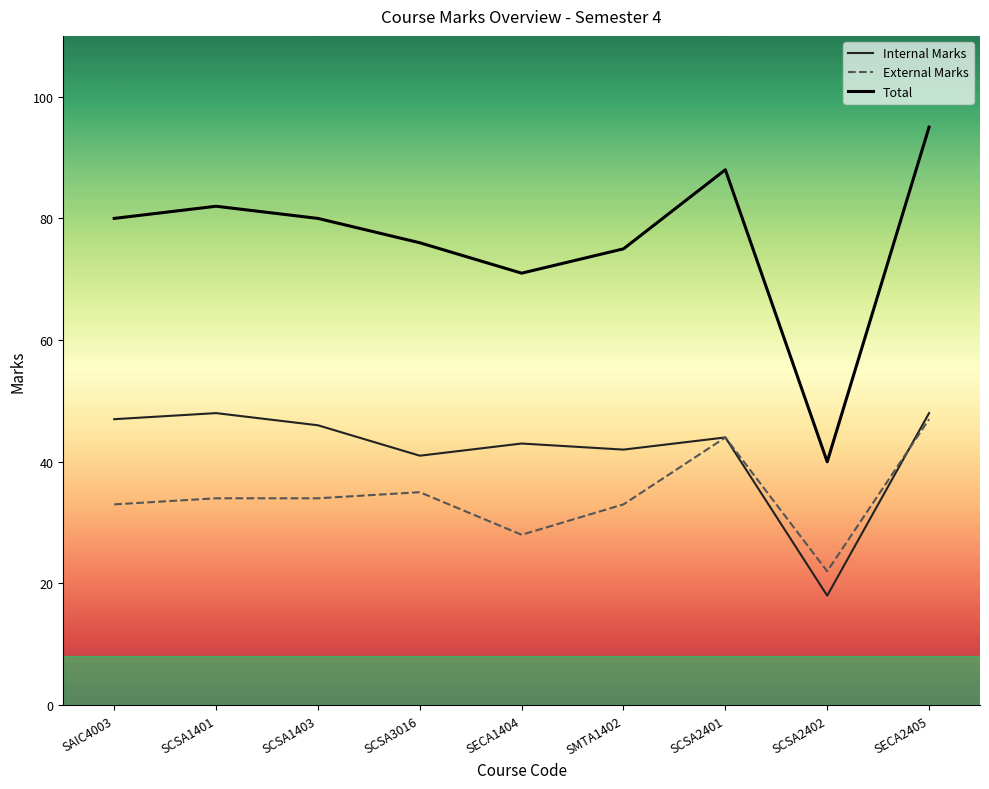

After their last crossing, which series has the higher values: External Marks or Internal Marks?

Internal Marks